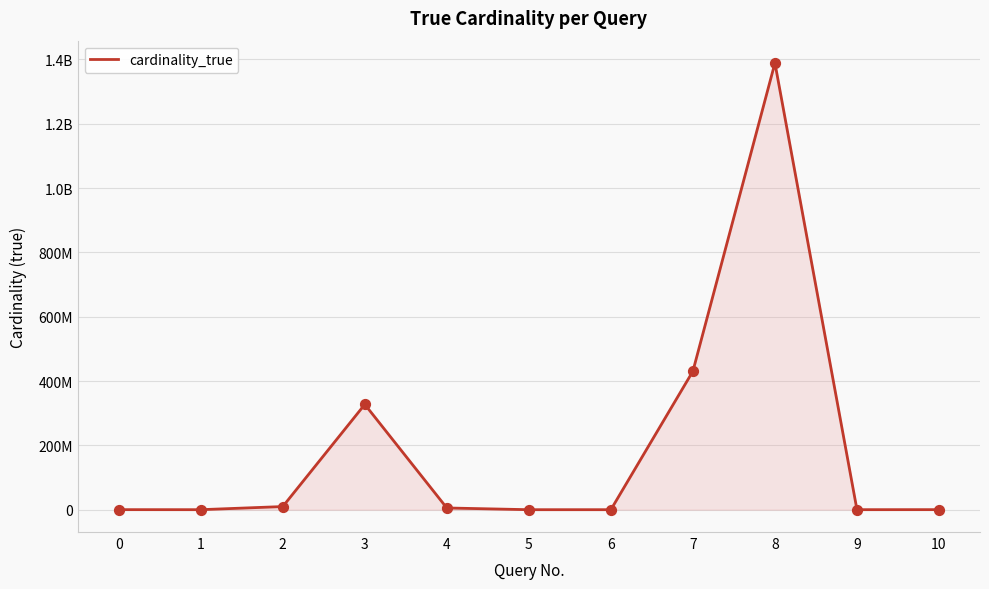

What is the ratio of the value at 9 to the value at 5?

22.5